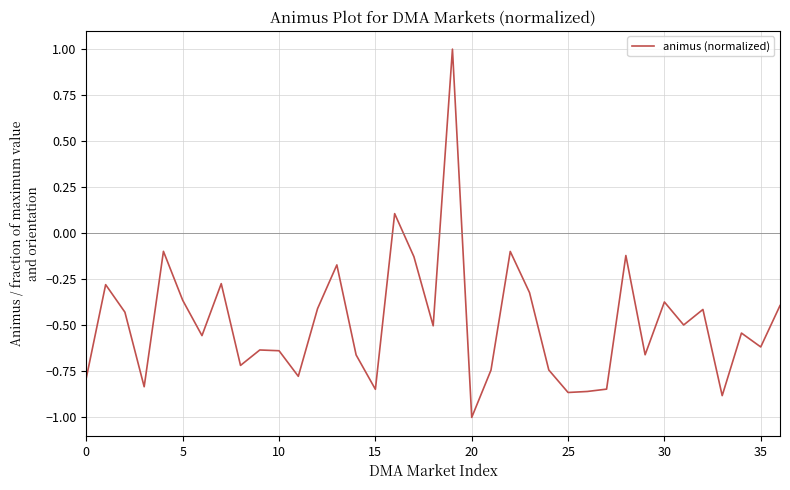

What is the minimum value shown in the chart?

-1.0